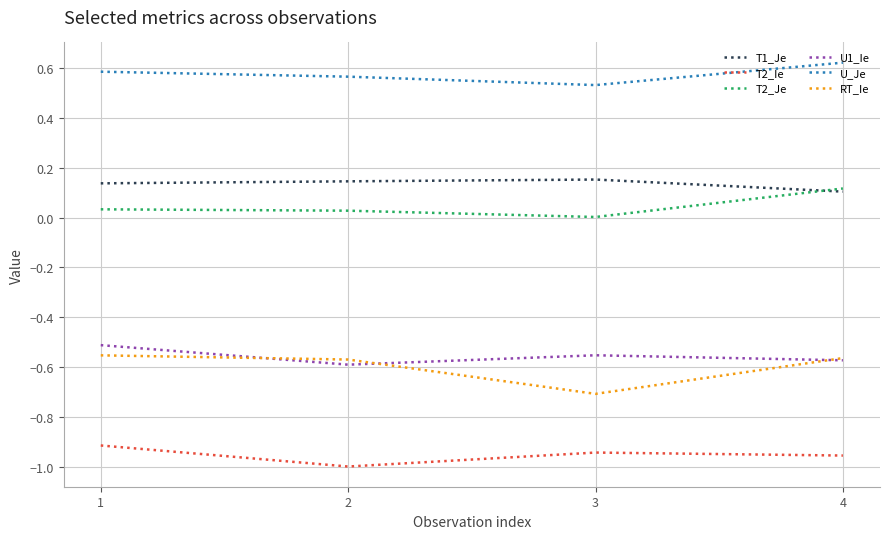

In U1_Ie, how many points are lower than both neighbors (excluding endpoints)?

1